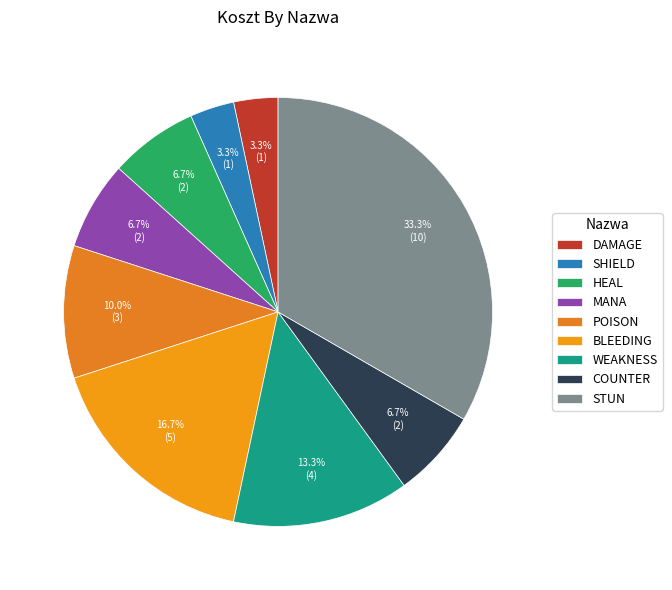

Is there a majority slice in this chart?

No